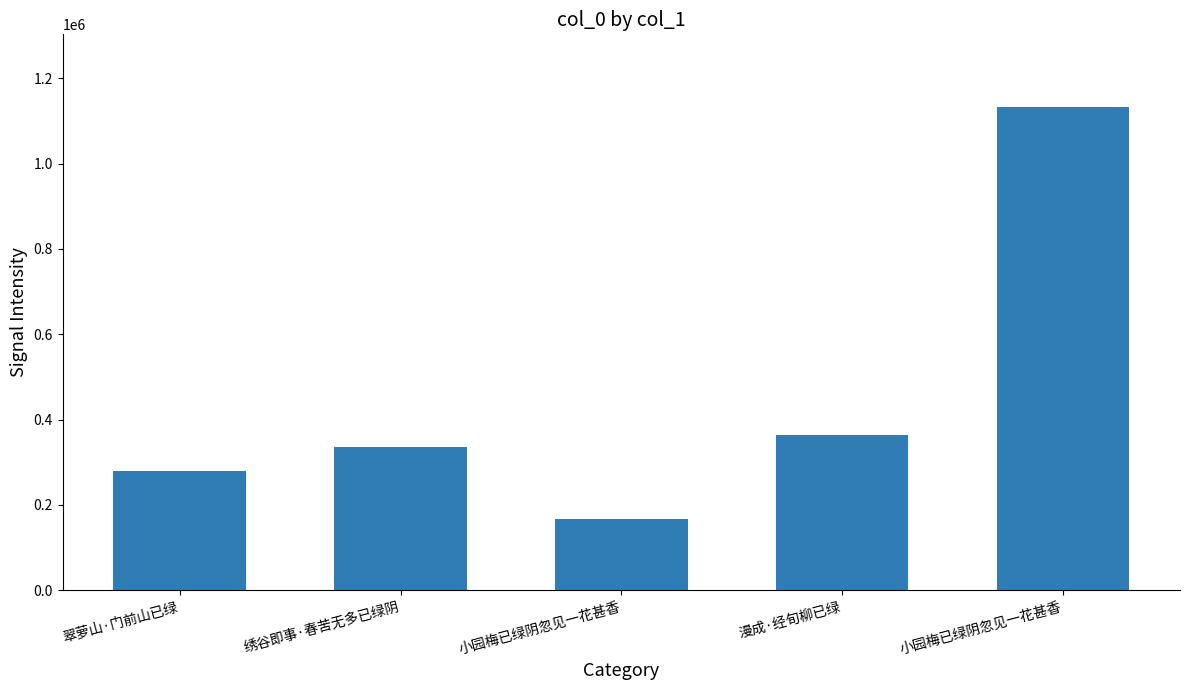

Is it true that the value at 小园梅已绿阴忽见一花甚香 is 167130?

True